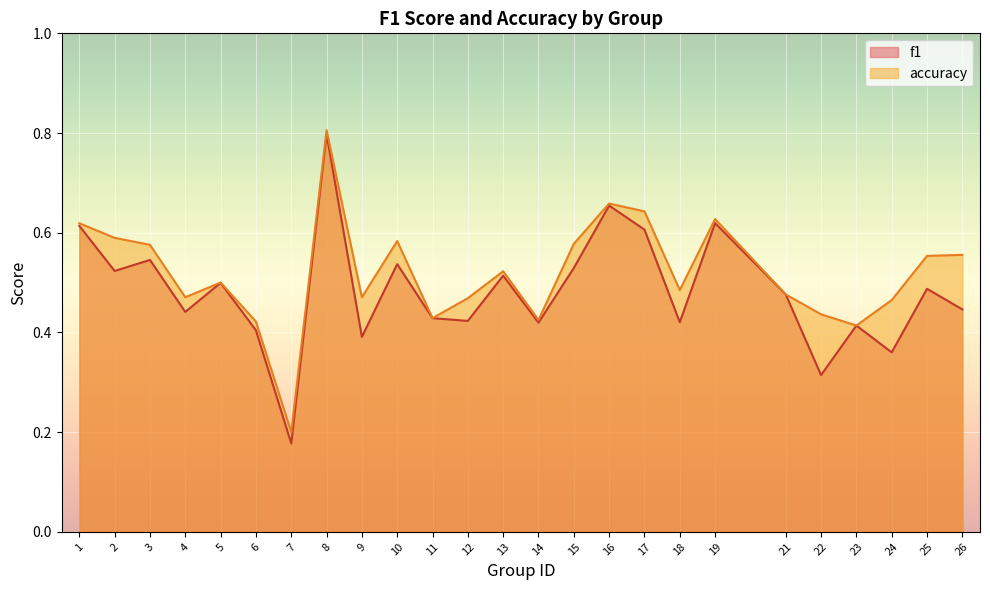

What is the difference between the second highest and second lowest values in the accuracy series?

0.2